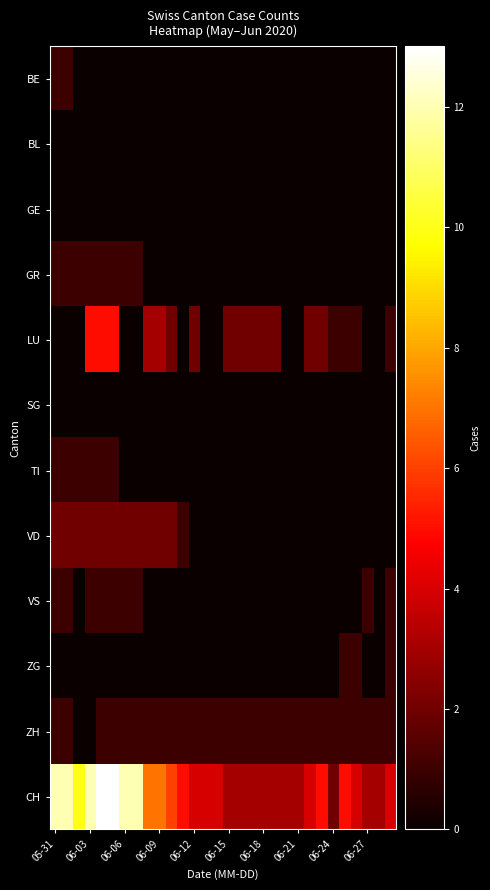

Count the number of data series in this chart.

12